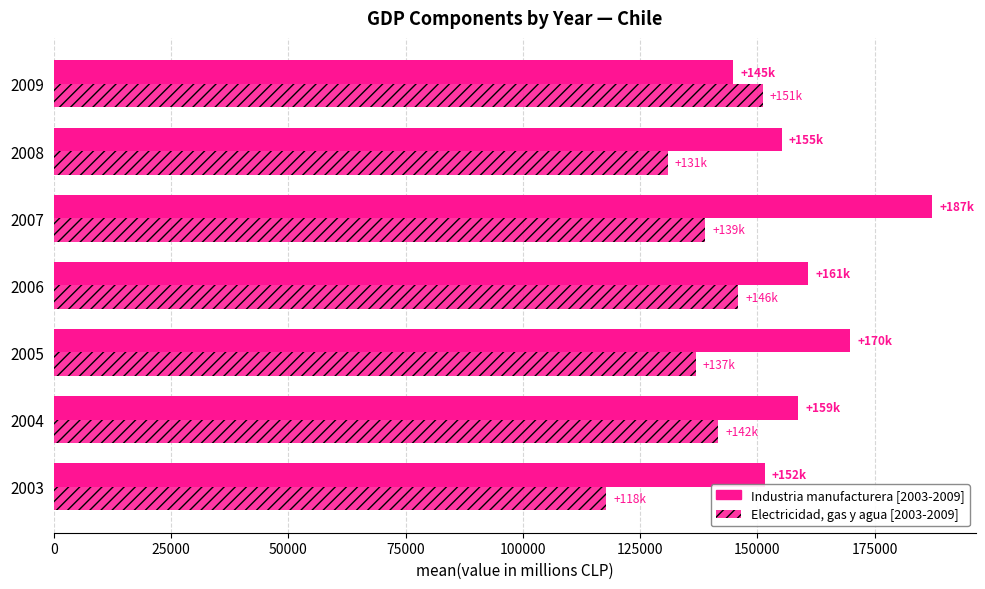

The value of Industria manufacturera at 2004 is 55840. True or false?

False